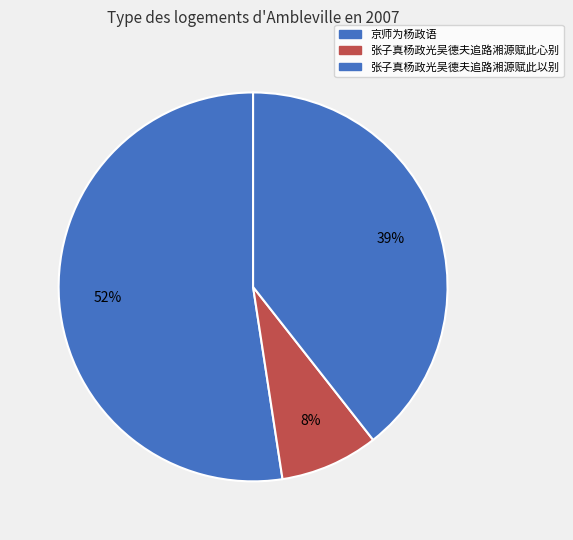

Is it true that 京师为杨政语 is 52% of the pie?

True